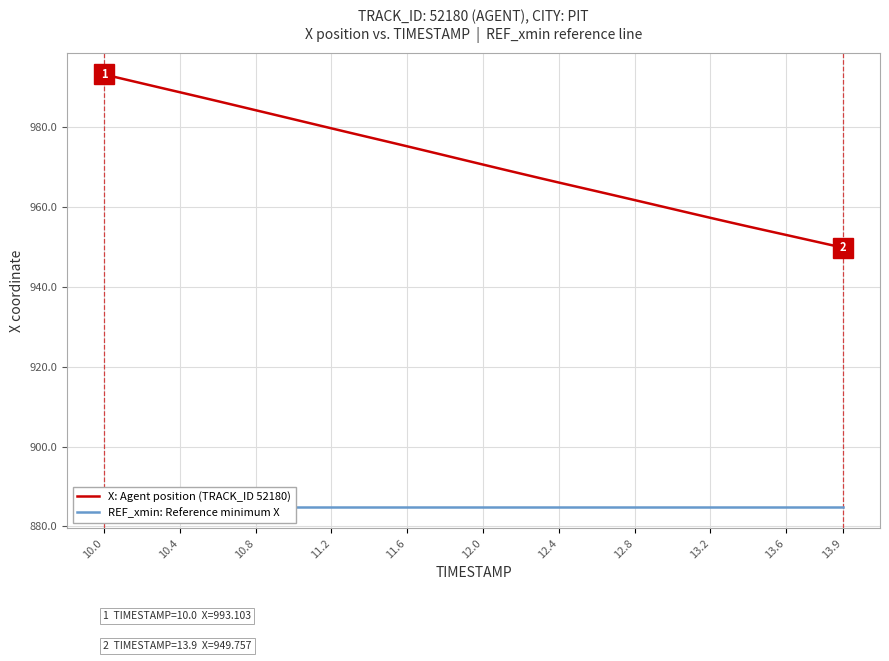

How many lines are shown in the chart?

2